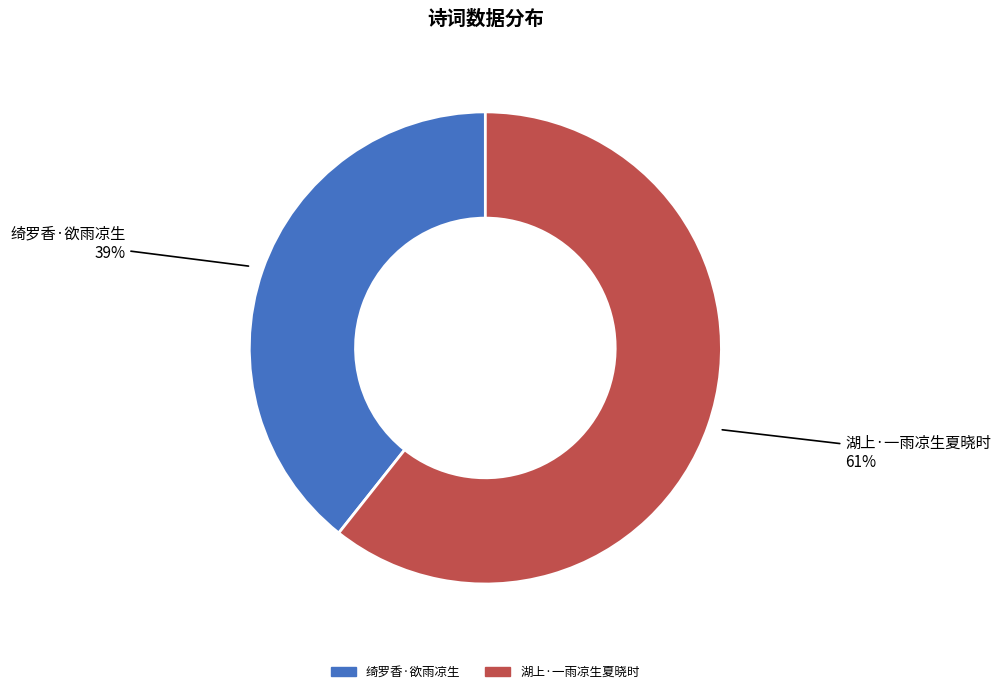

How many segments does this pie chart have?

2